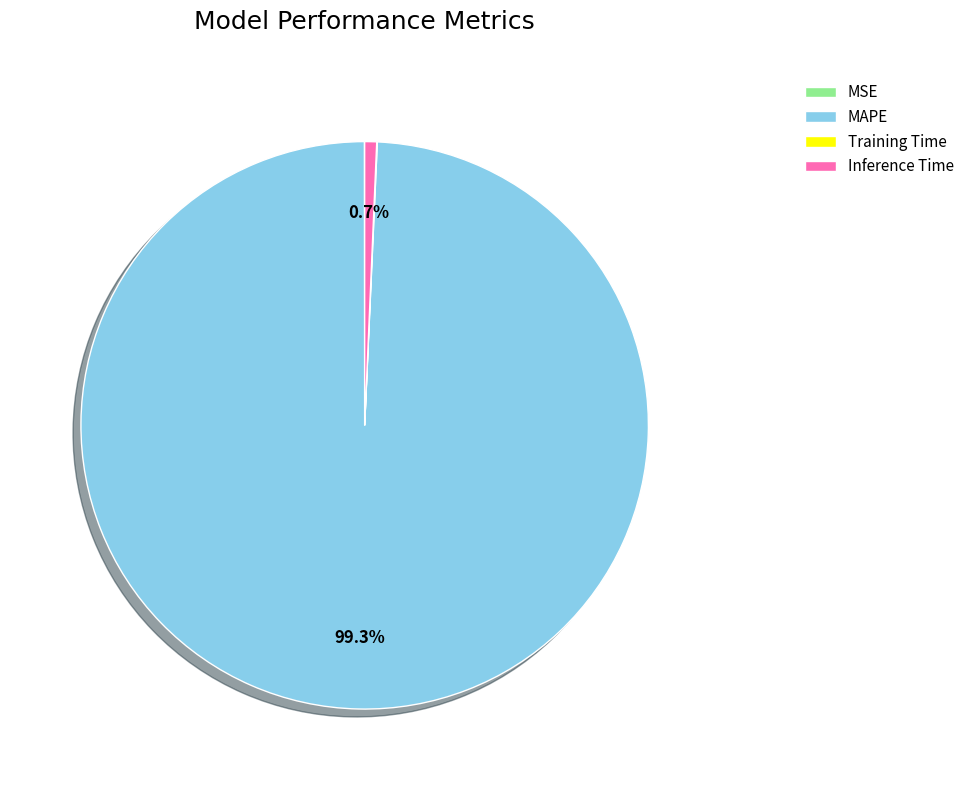

Approximately how many times larger is the value at MAPE compared to Inference Time?

146.4